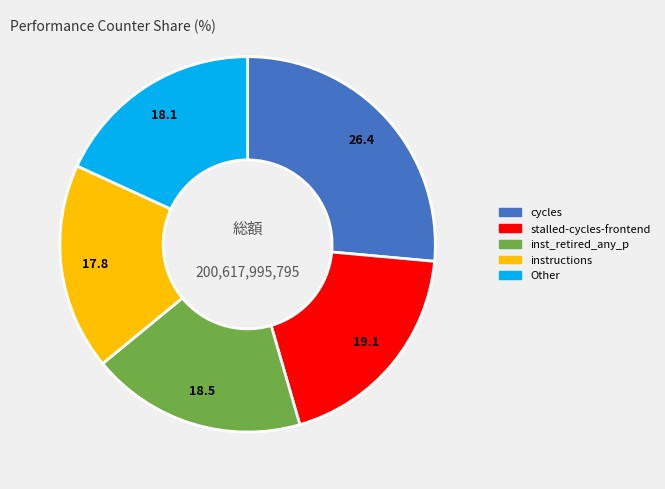

How many slices are in this pie chart?

5